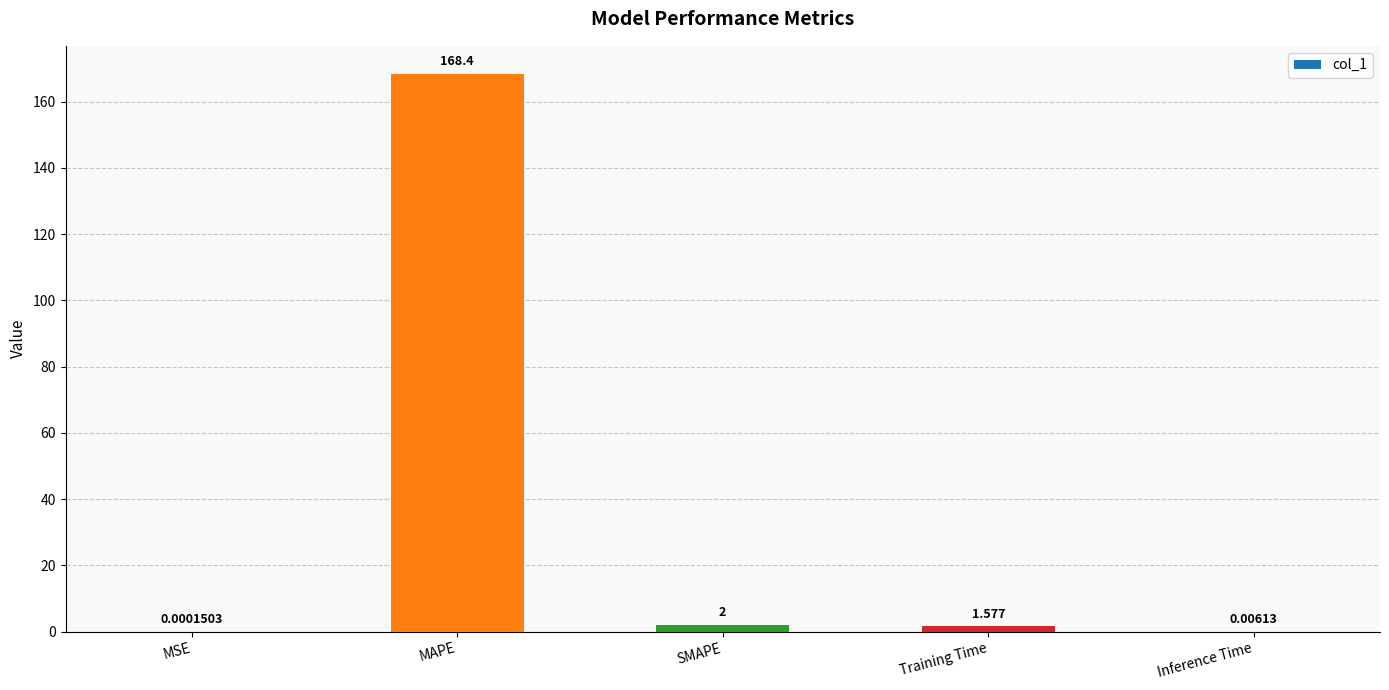

Between Inference Time and SMAPE, which is larger?

SMAPE